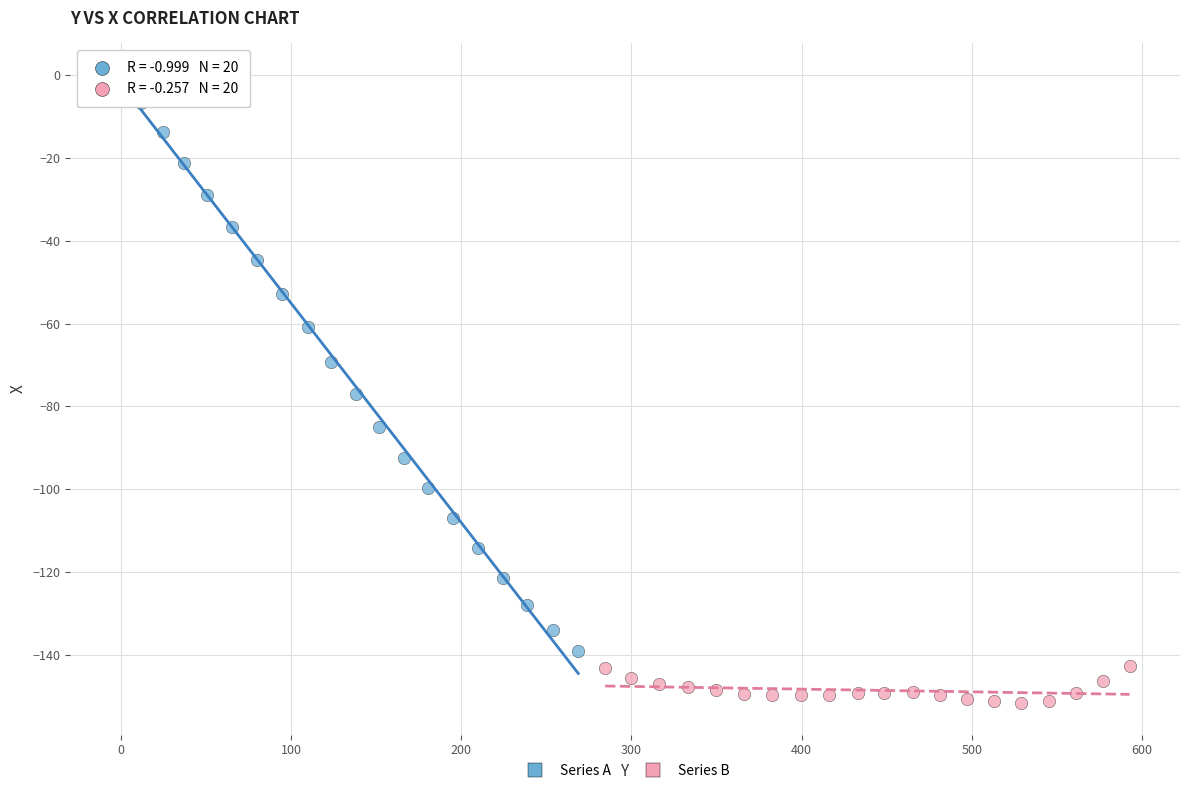

Which series contains the lowest Y value?

Series B